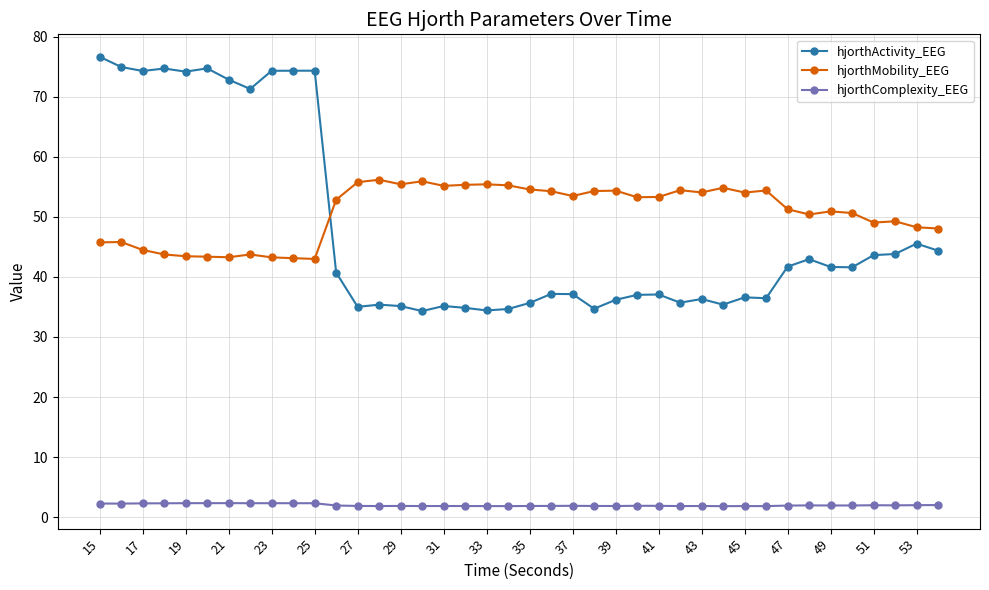

Which series has the widest spread of values?

hjorthActivity_EEG